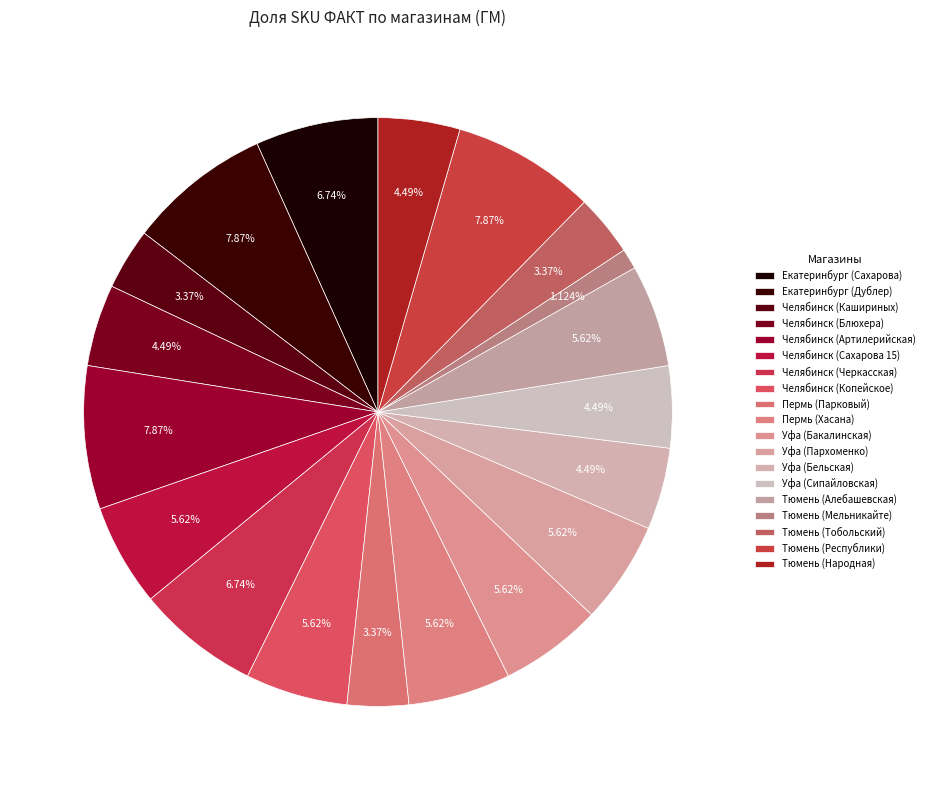

How many slices are in this pie chart?

19